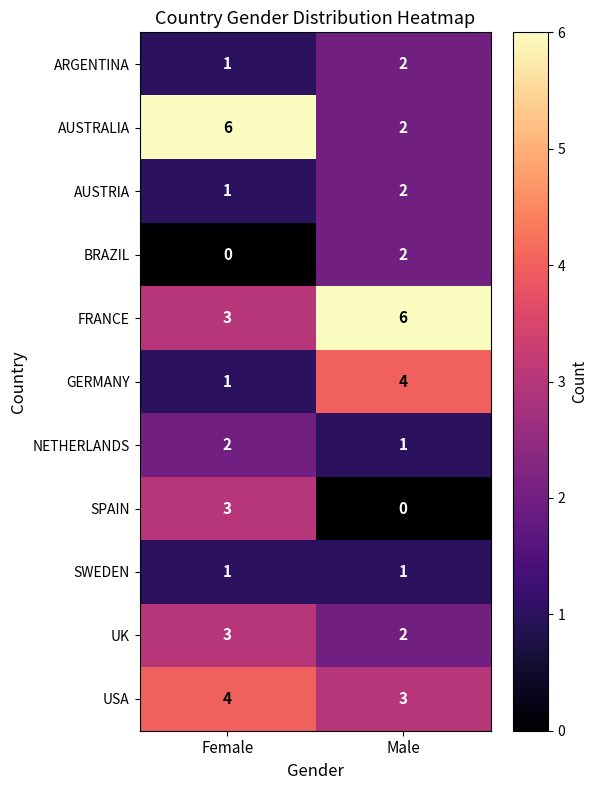

What is the maximum value shown in the chart?

6